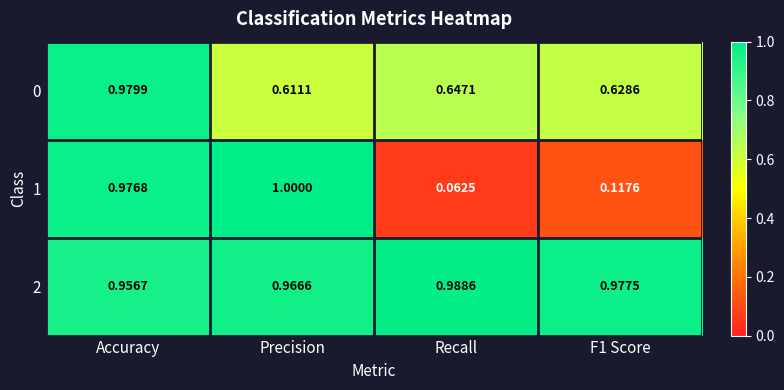

Where is 0 nearest to the value 0?

Precision